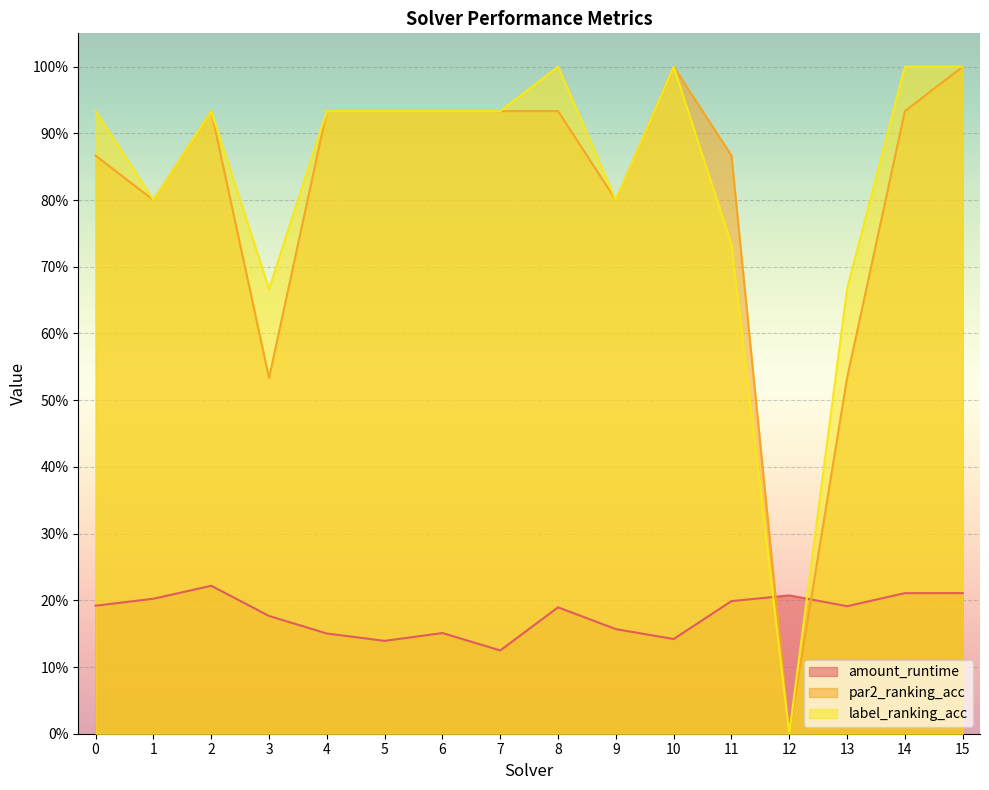

Is it true that amount_runtime equals 0.3 at 8?

False